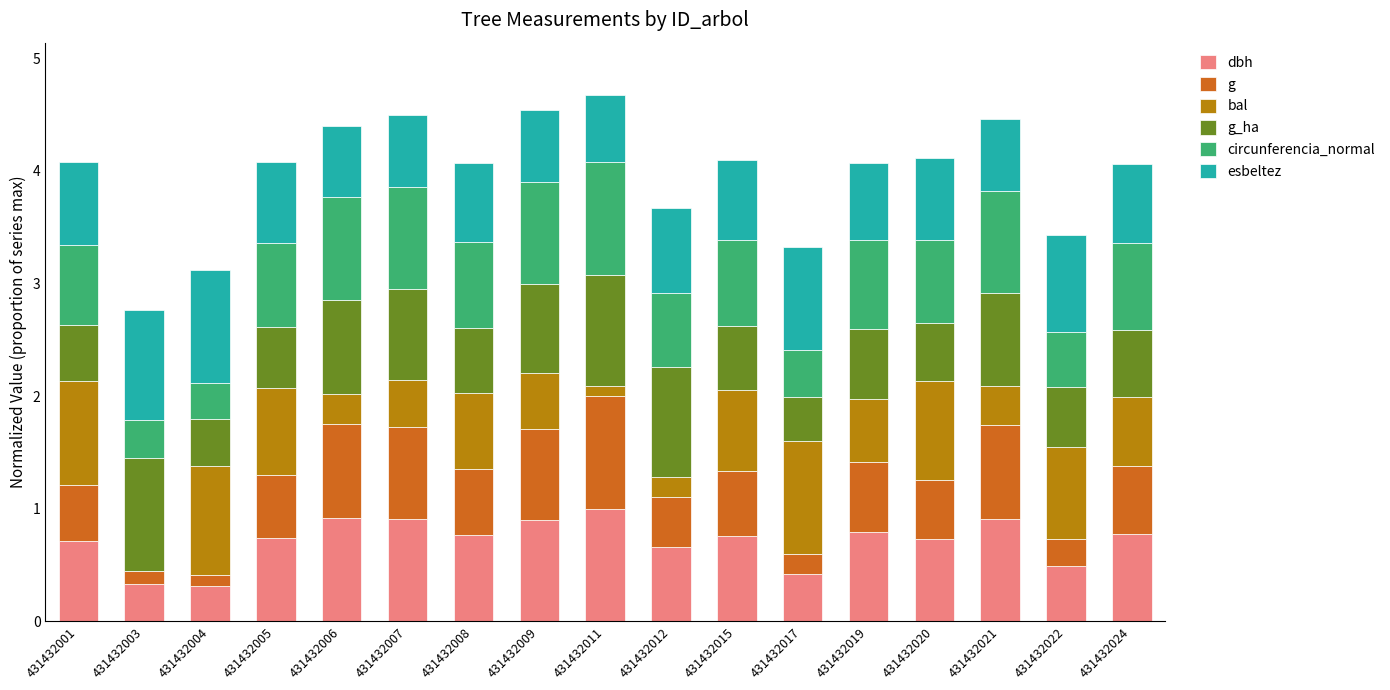

What is the total value across all series at 431432007?

4.5